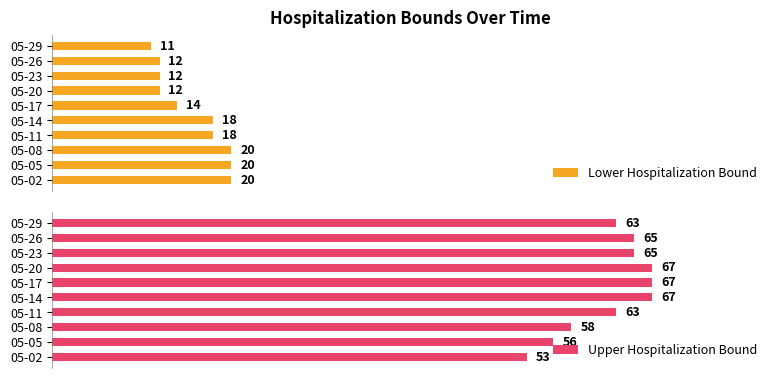

Which category has the lowest value in the Lower Hospitalization Bound series?

05-29